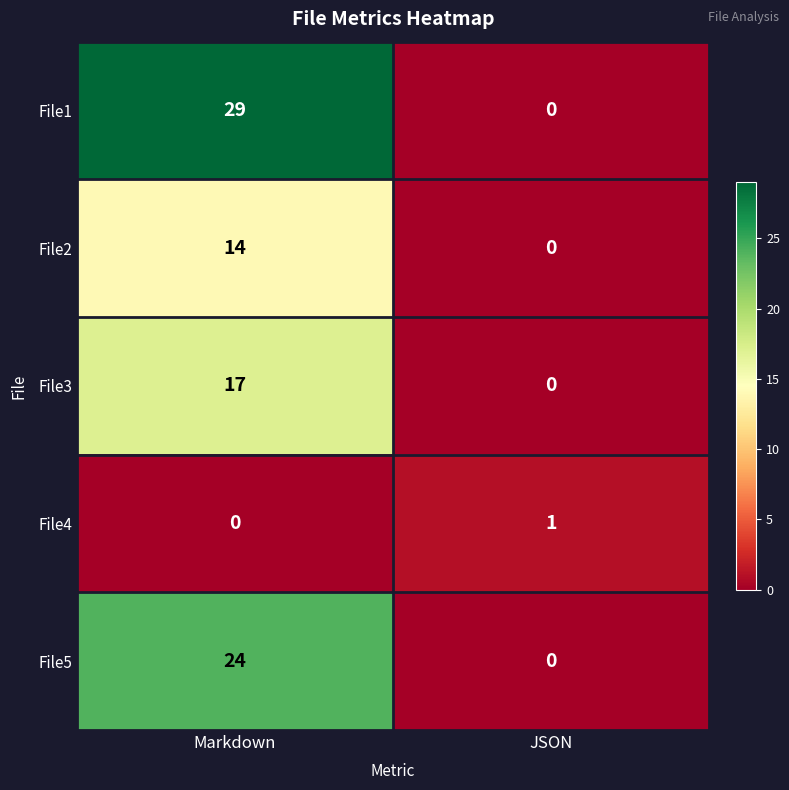

The File1 series shows 0 at JSON. True or false?

True